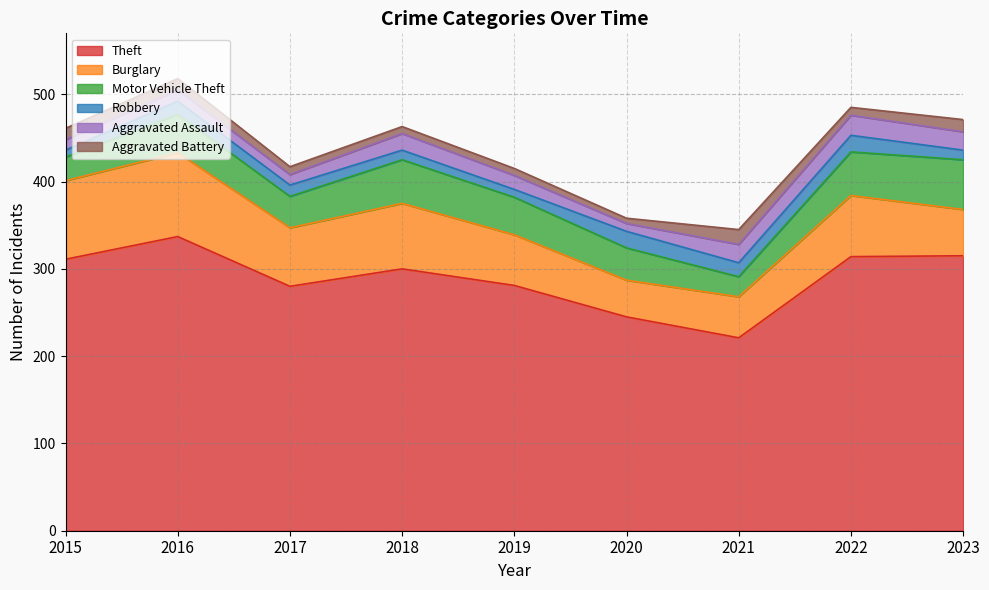

What value does the Aggravated Assault series have at 2021?

21